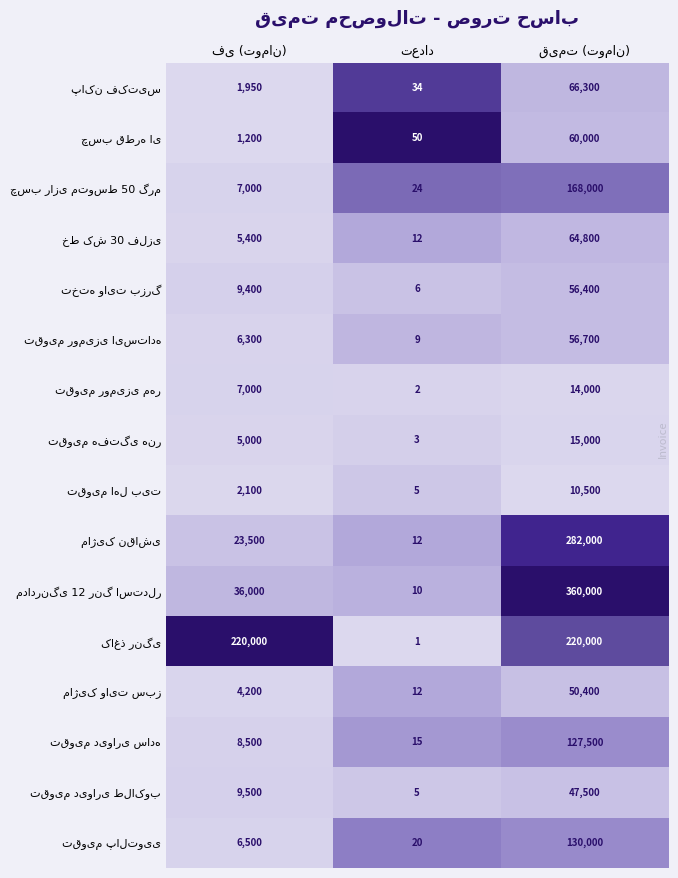

Count the number of categories in the chart.

3